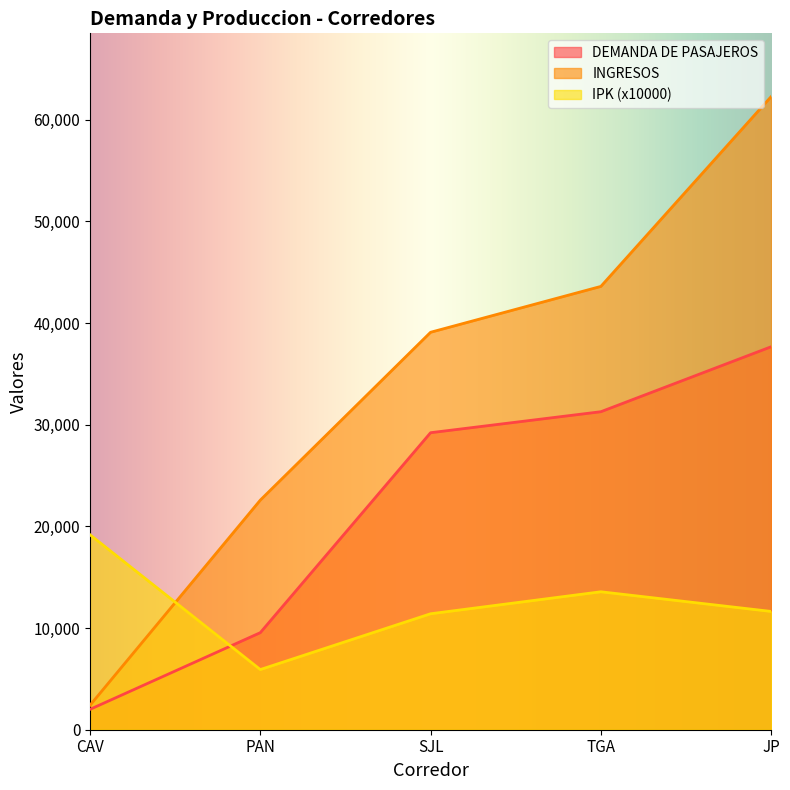

What is the minimum value for DEMANDA DE PASAJEROS?

2005.0